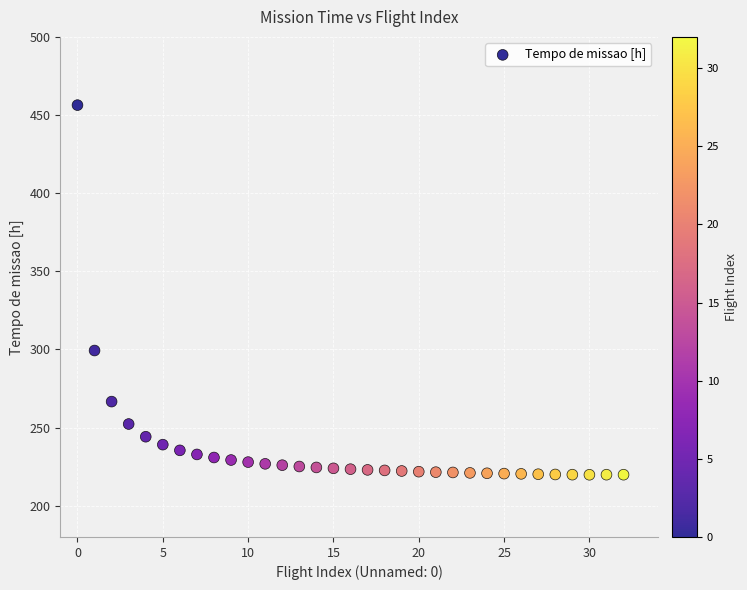

What Y value in the scatter plot is closest to 338?

299.3